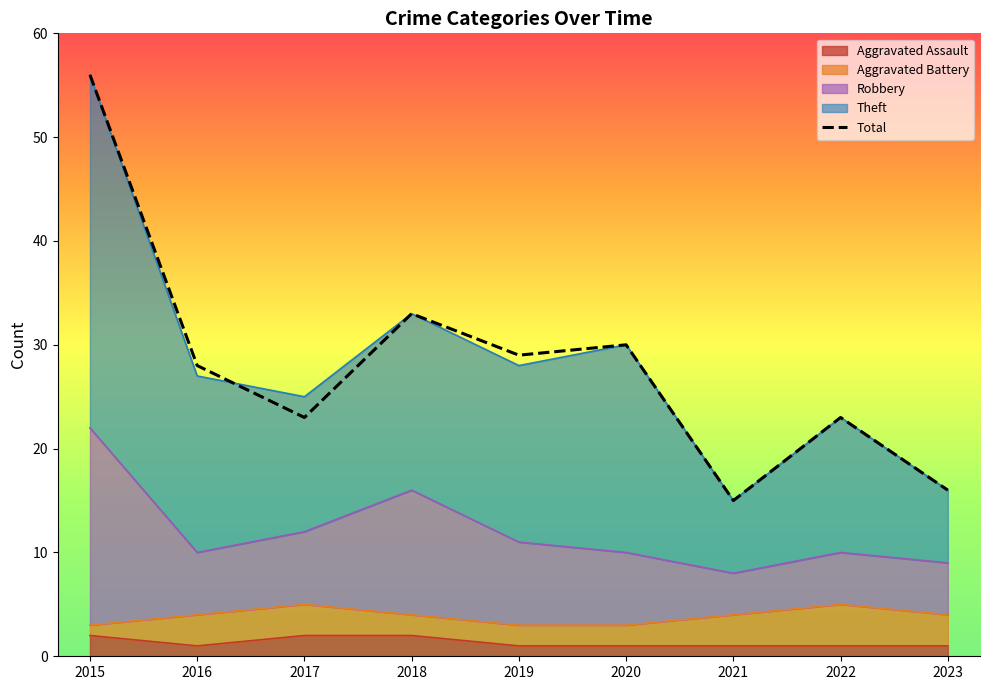

How many data points are less than 28?

4